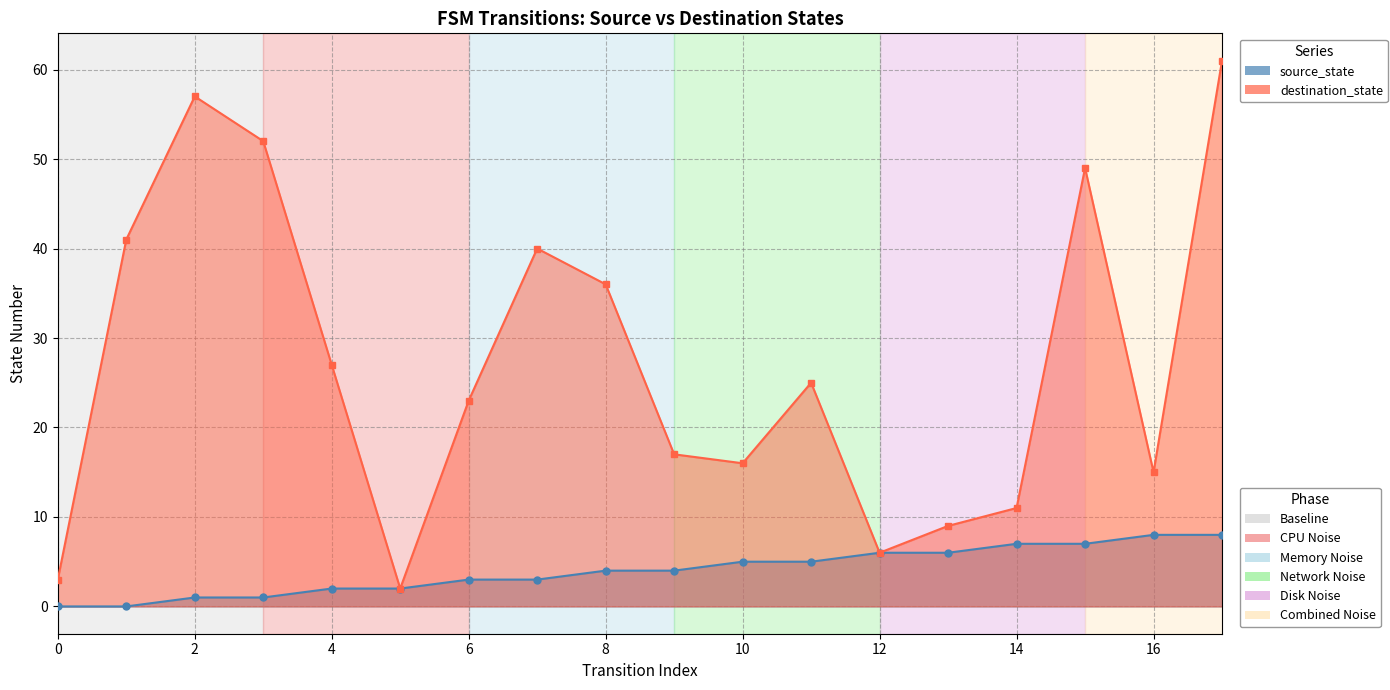

How many data points in source_state are less than 4?

8